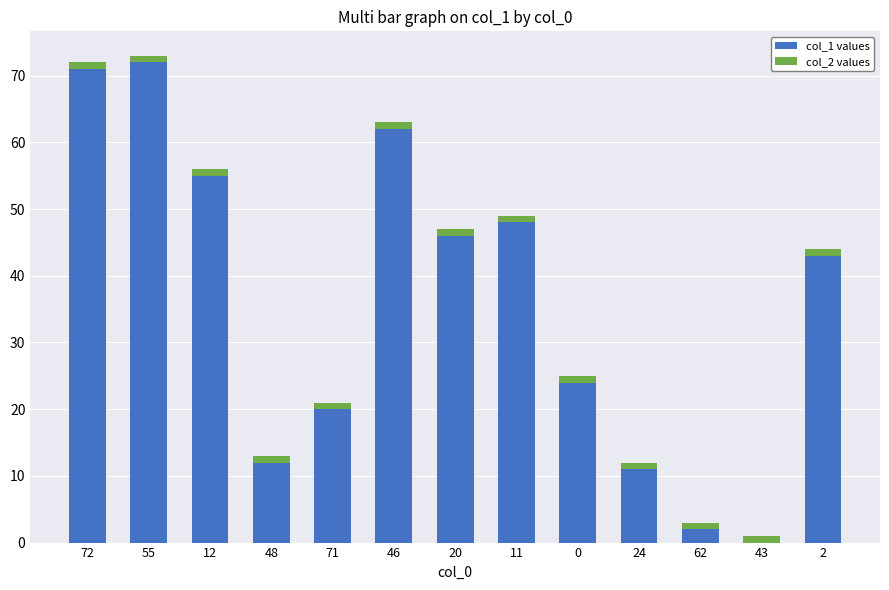

Reading left to right, what are the values for col_1 values?

72=71	55=72	12=55	48=12	71=20	46=62	20=46	11=48	0=24	24=11	62=2	43=0	2=43